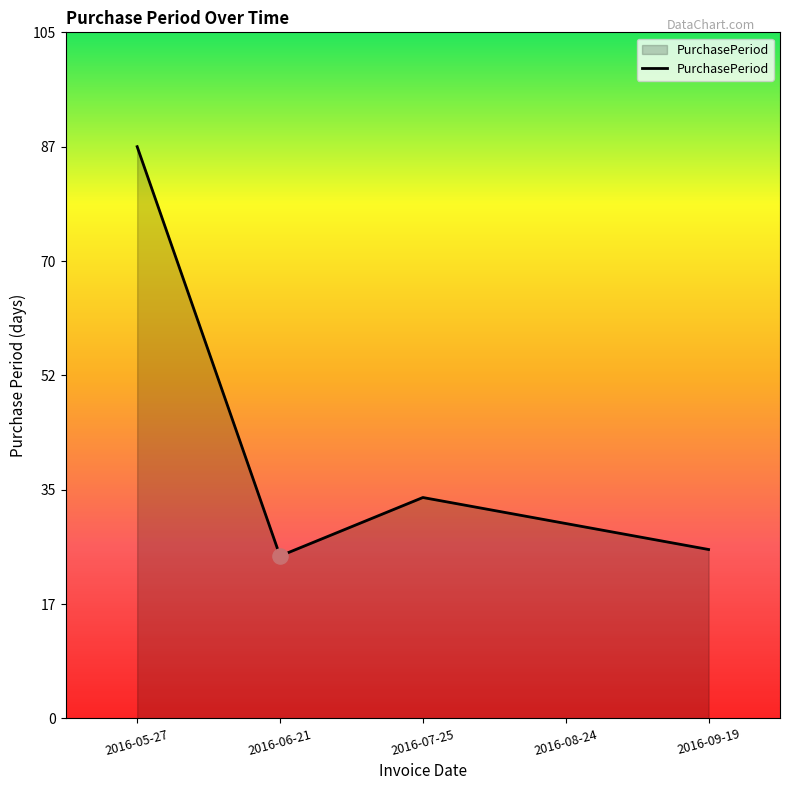

What is the change in value from 2016-05-27 to 2016-06-21?

-63